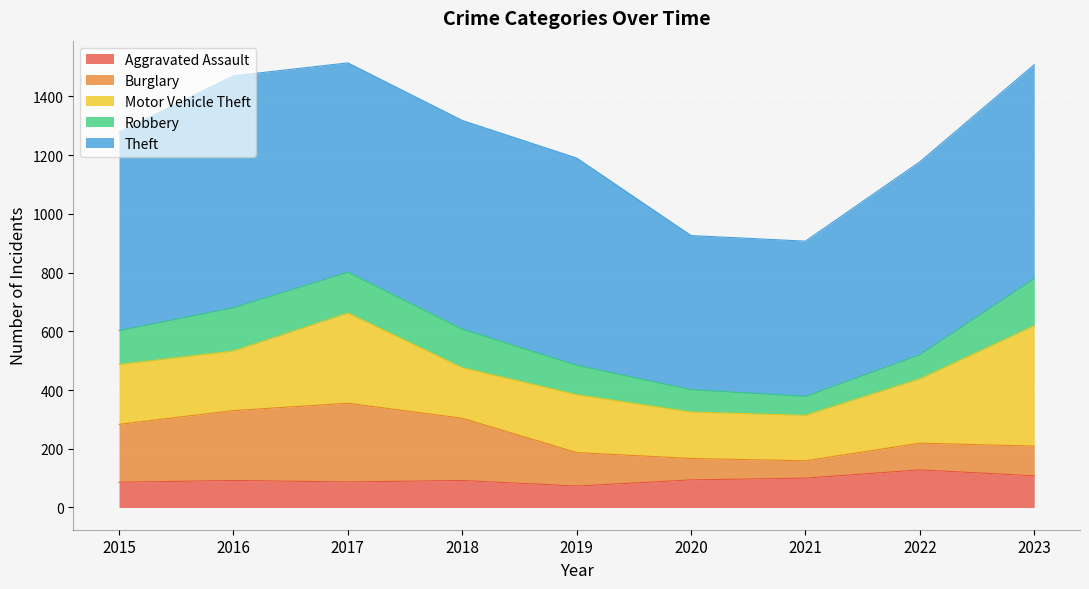

What are all the series names shown in the legend?

Aggravated Assault, Burglary, Motor Vehicle Theft, Robbery, Theft